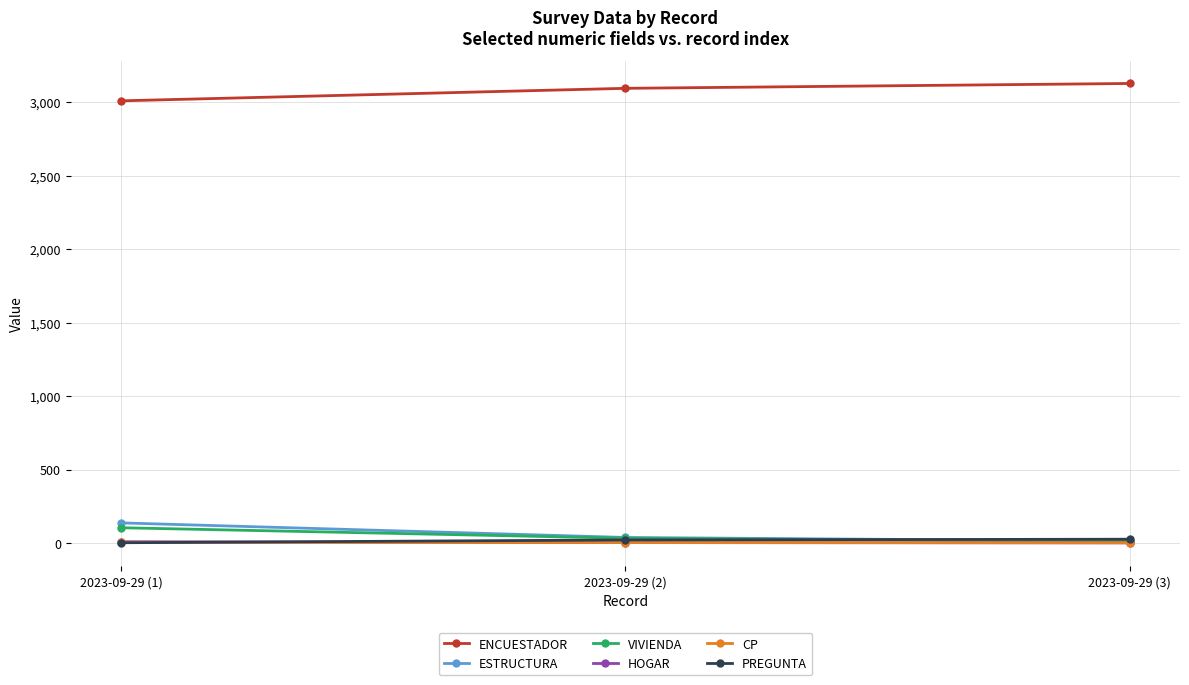

At how many categories does at least one series exceed 2142?

3